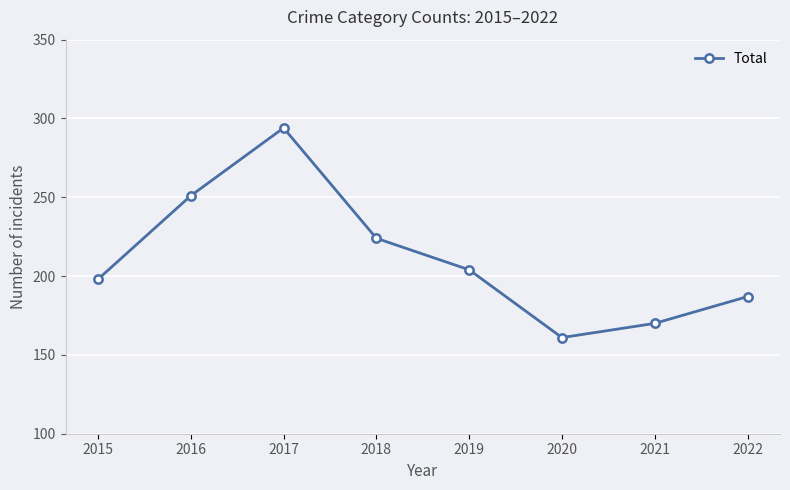

At which category does the chart reach its peak across all series?

2017